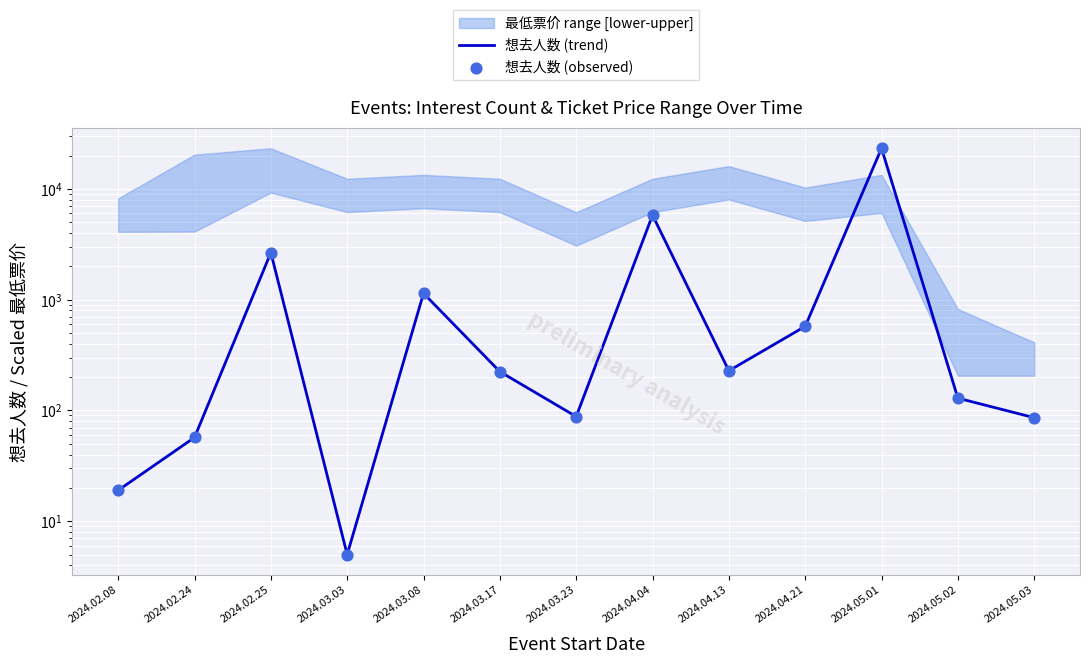

What is the total value across all series at 2024.05.01?

46490